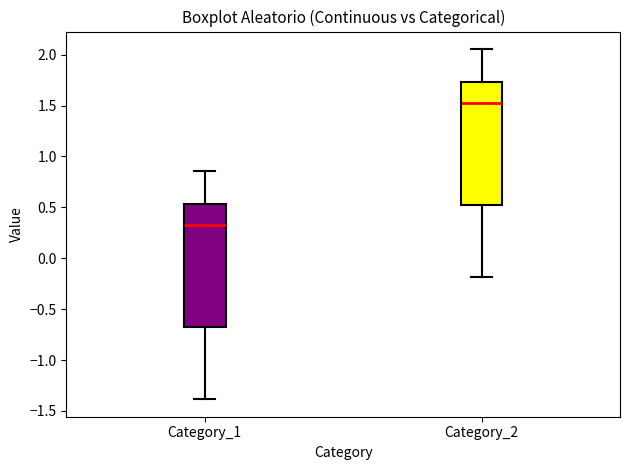

Which box's median line is the lowest?

Category_1